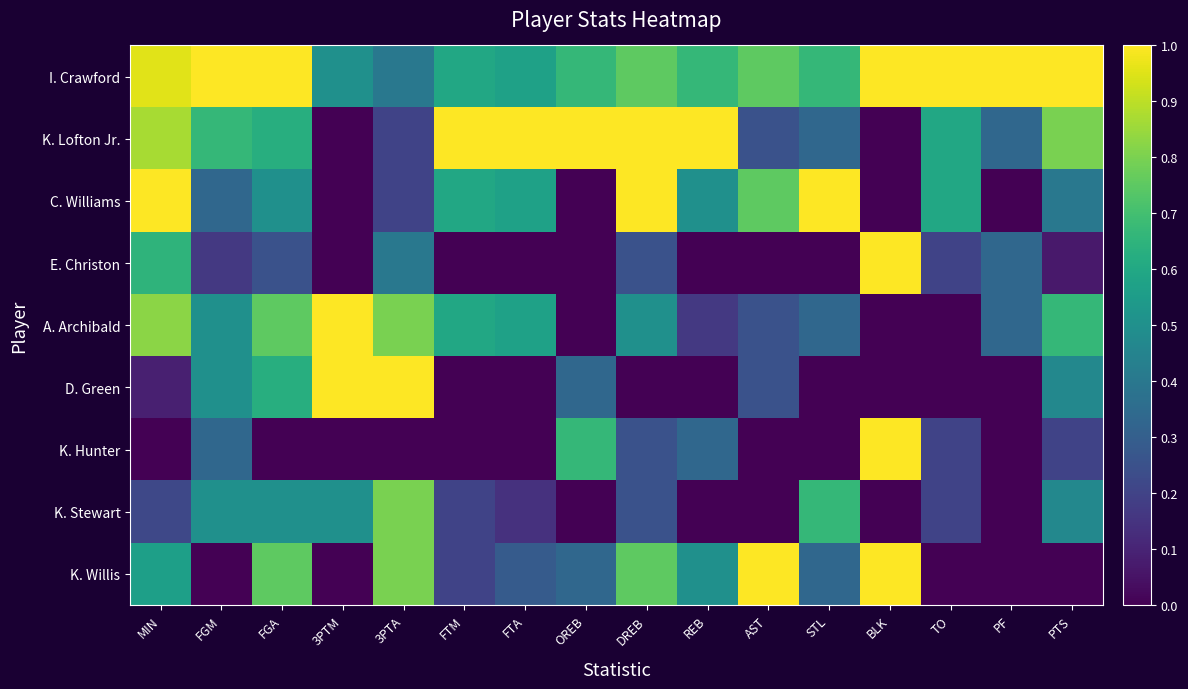

List the series in order of their peak value, lowest first.

K. Stewart, I. Crawford, K. Lofton Jr., C. Williams, E. Christon, A. Archibald, D. Green, K. Hunter, K. Willis